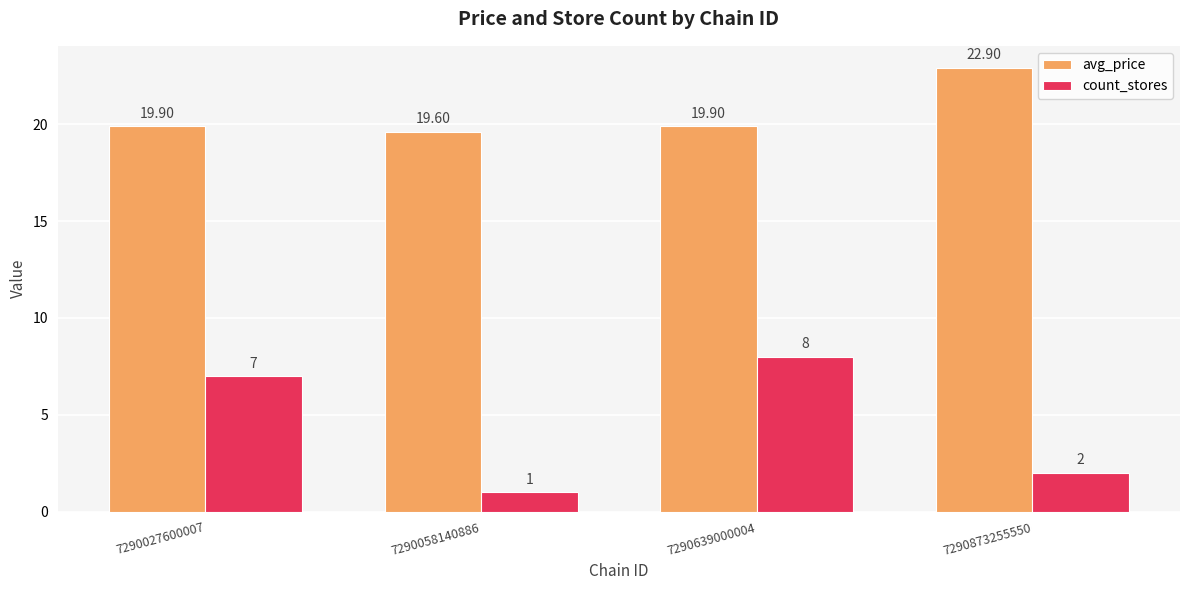

What is the difference between the maximum and minimum values in the count_stores series?

7.0